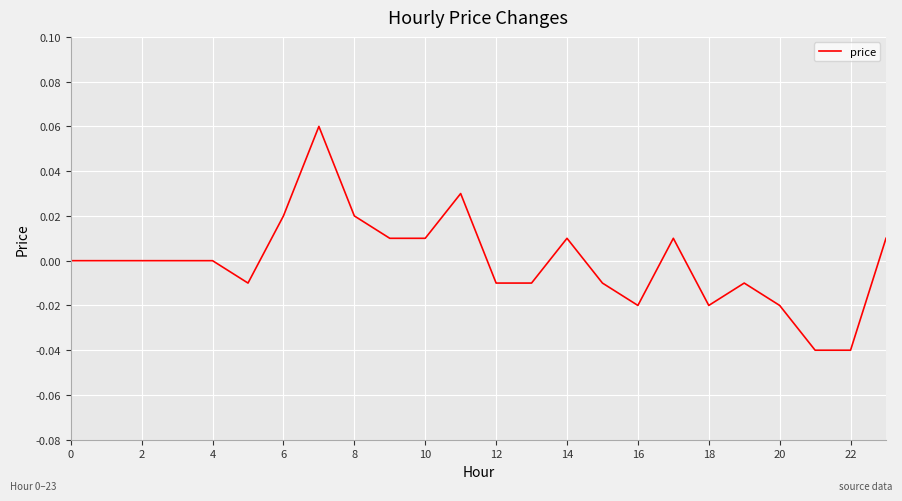

The chart shows a value of 0.0 at 4. True or false?

True